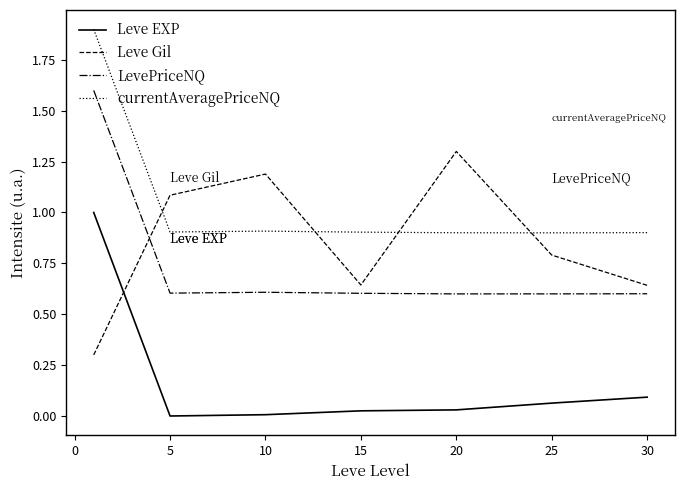

Which series has the largest total across all categories?

currentAveragePriceNQ